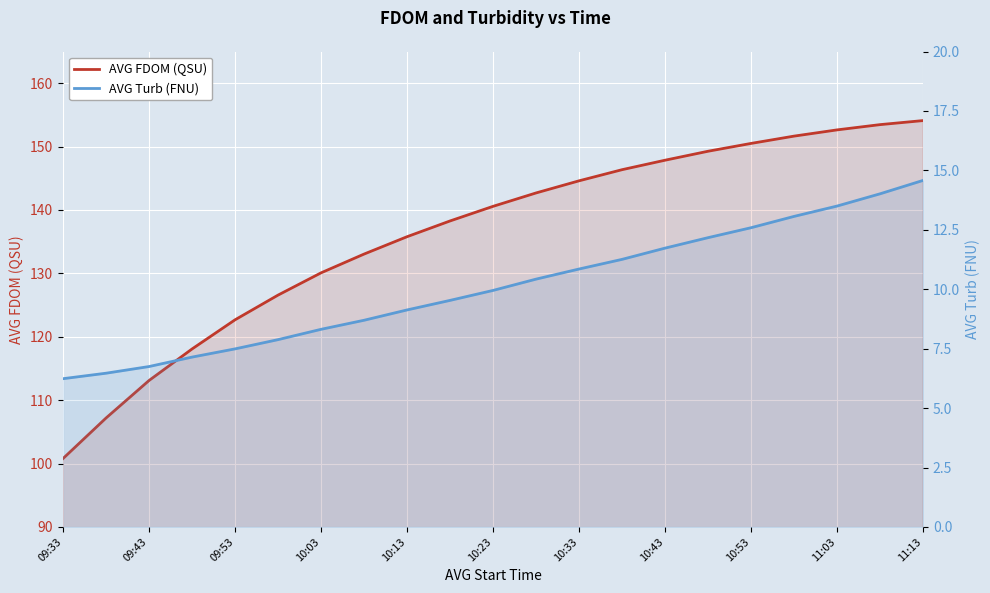

Which series has the widest spread of values?

AVG FDOM (QSU)